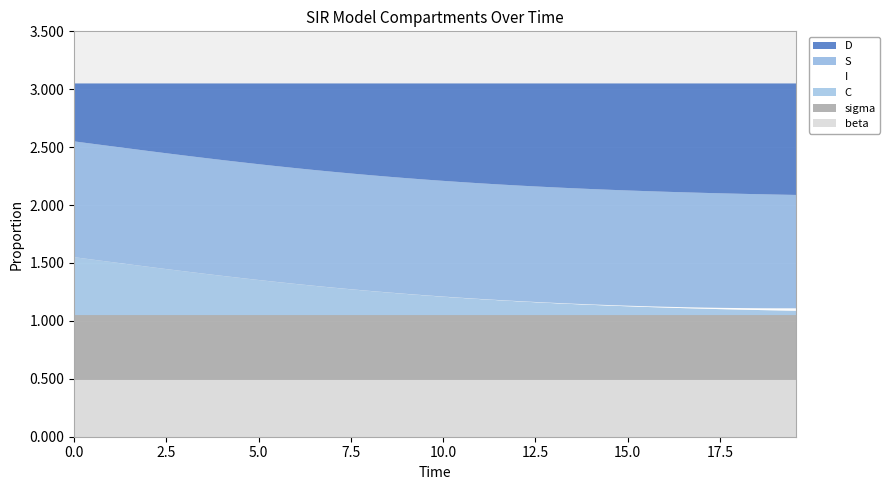

Reading left to right, what are all the values shown in this chart?

S: 0=1.0	1=1.0	2=1.0	3=1.0	4=1.0	5=1.0	6=1.0	7=1.0	8=1.0	9=1.0	10=1.0	11=1.0	12=1.0	13=1.0	14=1.0	15=1.0	16=1.0	17=1.0	18=1.0	19=1.0	20=1.0	21=1.0	22=1.0	23=1.0	24=1.0	25=1.0	26=1.0	27=1.0	28=1.0	29=1.0	30=1.0	31=1.0	32=1.0	33=1.0	34=1.0	35=1.0	36=1.0	37=1.0	38=1.0	39=1.0
I: 0=0.0	1=0.0	2=0.0	3=0.0	4=0.0	5=0.0	6=0.0	7=0.0	8=0.0	9=0.0	10=0.0	11=0.0	12=0.0	13=0.0	14=0.0	15=0.0	16=0.0	17=0.0	18=0.0	19=0.0	20=0.0	21=0.0	22=0.0	23=0.0	24=0.0	25=0.0	26=0.0	27=0.0	28=0.0	29=0.0	30=0.0	31=0.0	32=0.0	33=0.0	34=0.0	35=0.0	36=0.0	37=0.0	38=0.0	39=0.0
C: 0=0.5	1=0.5	2=0.5	3=0.4	4=0.4	5=0.4	6=0.4	7=0.4	8=0.3	9=0.3	10=0.3	11=0.3	12=0.3	13=0.3	14=0.2	15=0.2	16=0.2	17=0.2	18=0.2	19=0.2	20=0.2	21=0.1	22=0.1	23=0.1	24=0.1	25=0.1	26=0.1	27=0.1	28=0.1	29=0.1	30=0.1	31=0.1	32=0.1	33=0.1	34=0.1	35=0.1	36=0.0	37=0.0	38=0.0	39=0.0
D: 0=0.5	1=0.5	2=0.5	3=0.6	4=0.6	5=0.6	6=0.6	7=0.6	8=0.7	9=0.7	10=0.7	11=0.7	12=0.7	13=0.7	14=0.8	15=0.8	16=0.8	17=0.8	18=0.8	19=0.8	20=0.8	21=0.9	22=0.9	23=0.9	24=0.9	25=0.9	26=0.9	27=0.9	28=0.9	29=0.9	30=0.9	31=0.9	32=0.9	33=0.9	34=0.9	35=0.9	36=1.0	37=1.0	38=1.0	39=1.0
sigma: 0=0.6	1=0.6	2=0.6	3=0.6	4=0.6	5=0.6	6=0.6	7=0.6	8=0.6	9=0.6	10=0.6	11=0.6	12=0.6	13=0.6	14=0.6	15=0.6	16=0.6	17=0.6	18=0.6	19=0.6	20=0.6	21=0.6	22=0.6	23=0.6	24=0.6	25=0.6	26=0.6	27=0.6	28=0.6	29=0.6	30=0.6	31=0.6	32=0.6	33=0.6	34=0.6	35=0.6	36=0.6	37=0.6	38=0.6	39=0.6
beta: 0=0.5	1=0.5	2=0.5	3=0.5	4=0.5	5=0.5	6=0.5	7=0.5	8=0.5	9=0.5	10=0.5	11=0.5	12=0.5	13=0.5	14=0.5	15=0.5	16=0.5	17=0.5	18=0.5	19=0.5	20=0.5	21=0.5	22=0.5	23=0.5	24=0.5	25=0.5	26=0.5	27=0.5	28=0.5	29=0.5	30=0.5	31=0.5	32=0.5	33=0.5	34=0.5	35=0.5	36=0.5	37=0.5	38=0.5	39=0.5